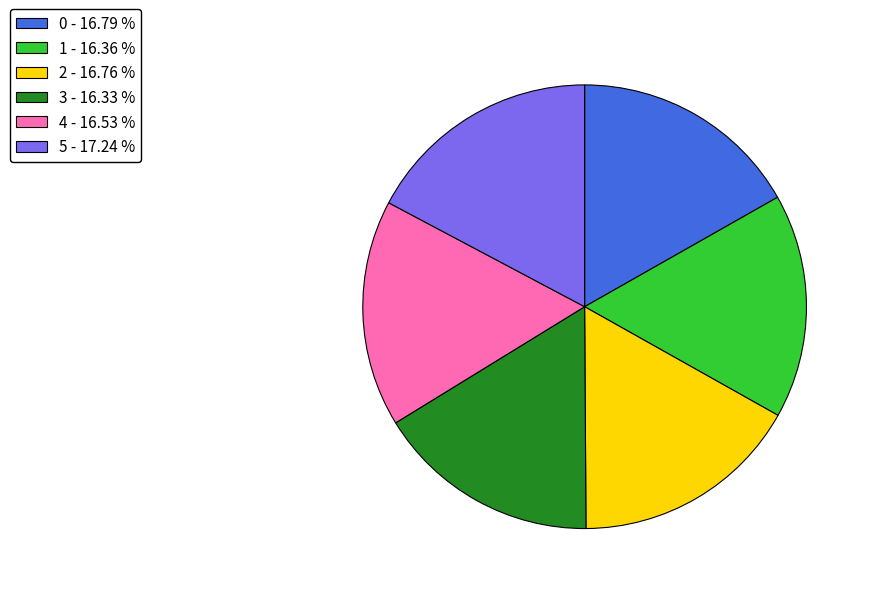

Does any single category account for the majority?

No